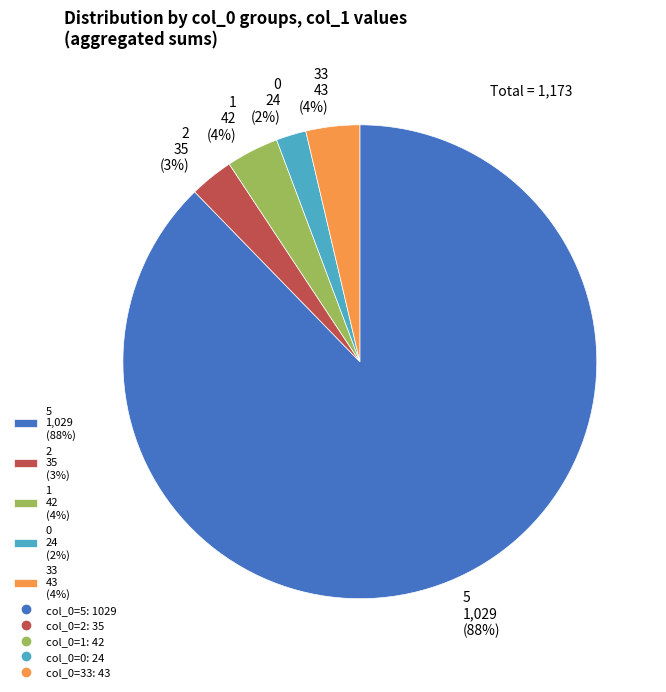

How many segments does this pie chart have?

5